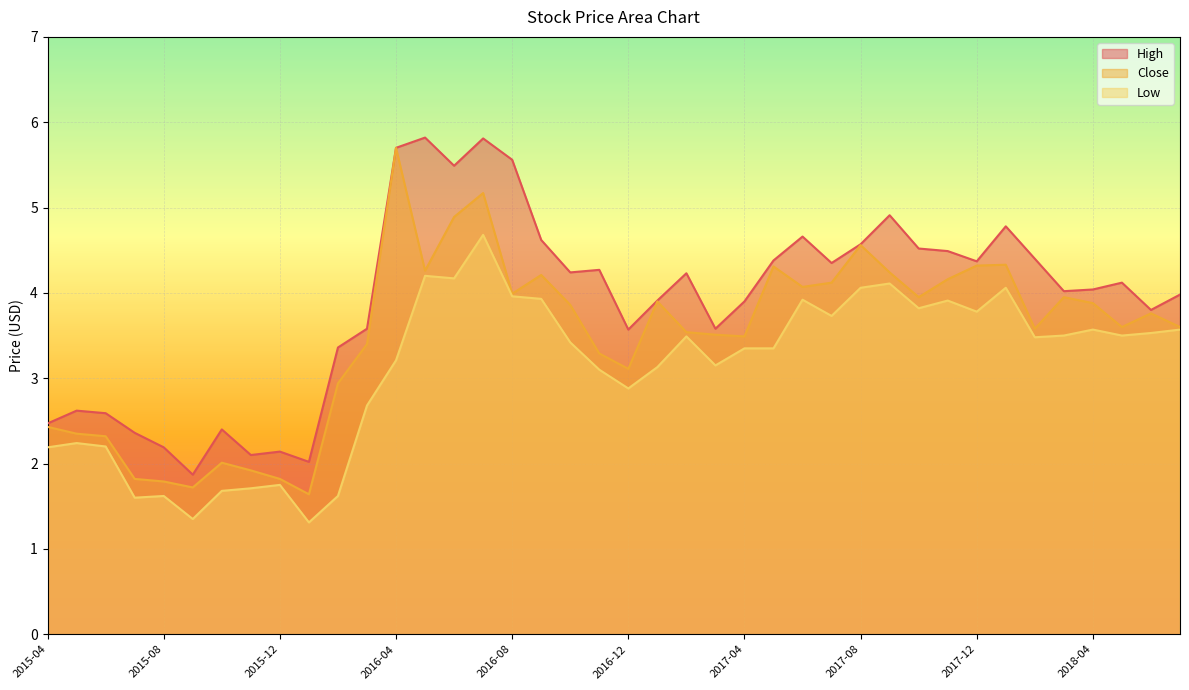

True or false: Close and Low cross at least once.

False